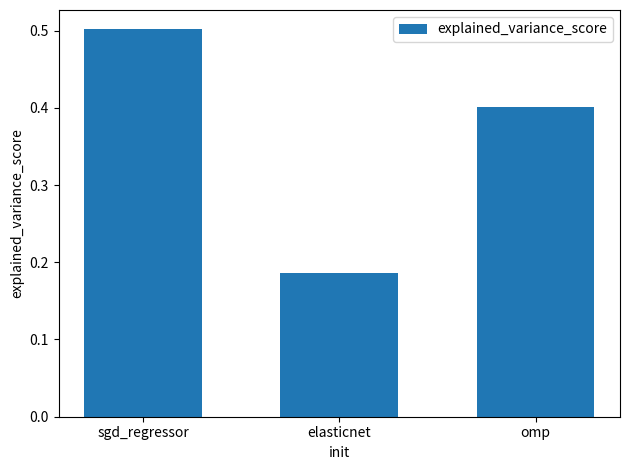

Which category has the lowest value across all series?

elasticnet